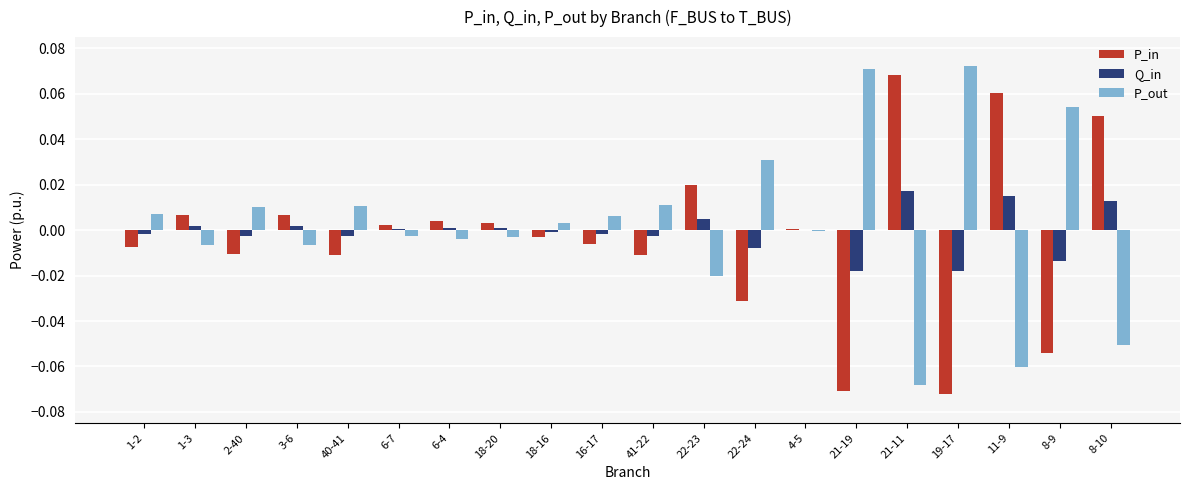

Is it true that P_in equals 0.0 at 11-9?

False